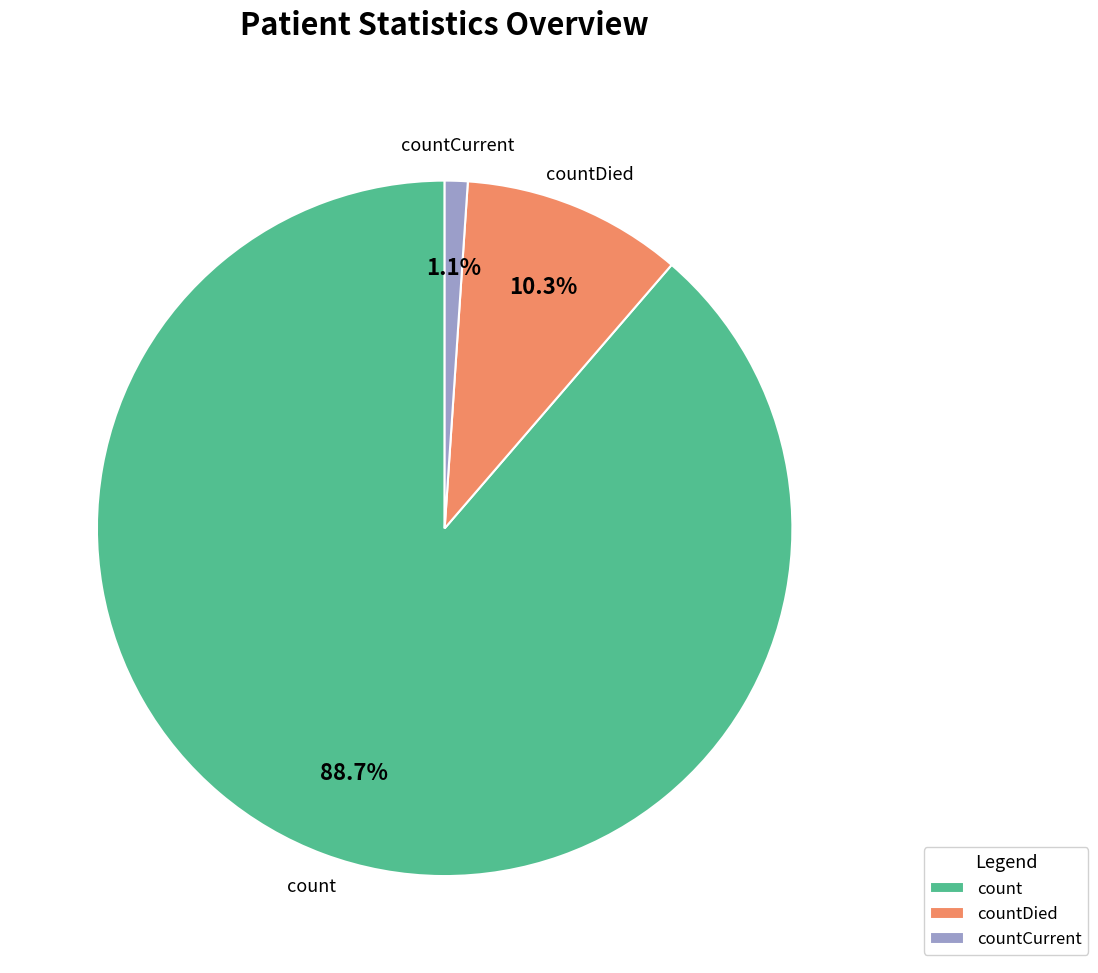

To the nearest percent, what percentage of the pie is count?

89%